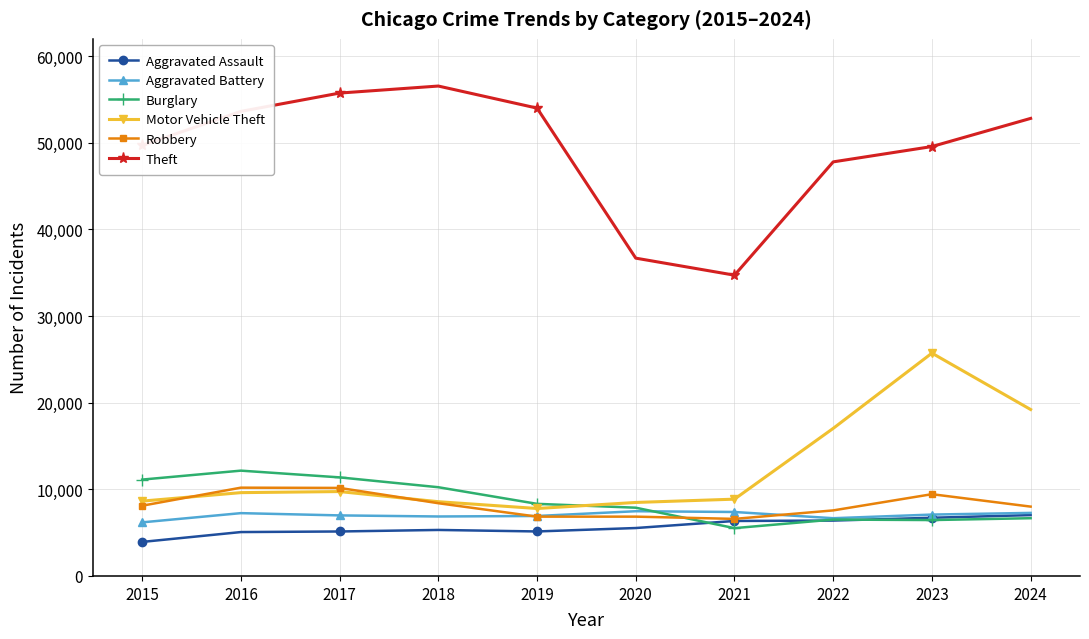

Which series has the widest spread of values?

Theft